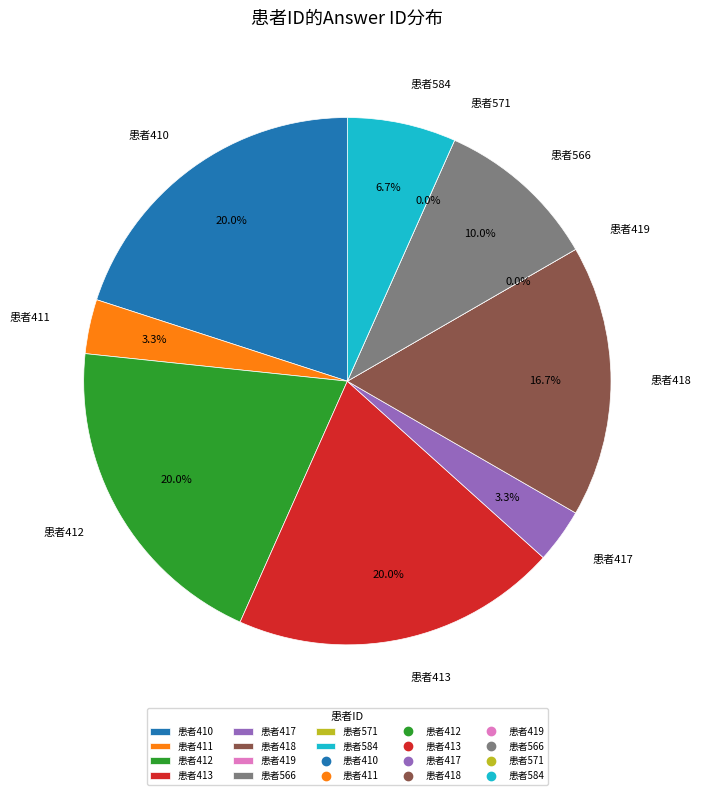

Which category has the biggest portion of the pie?

410